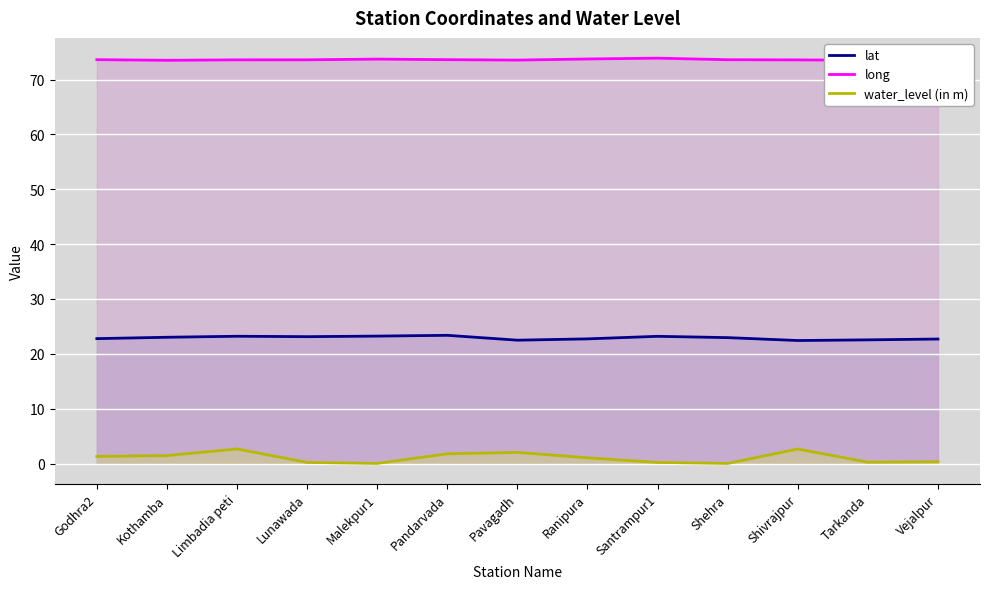

What is the approximate value of lat at Malekpur1?

23.2